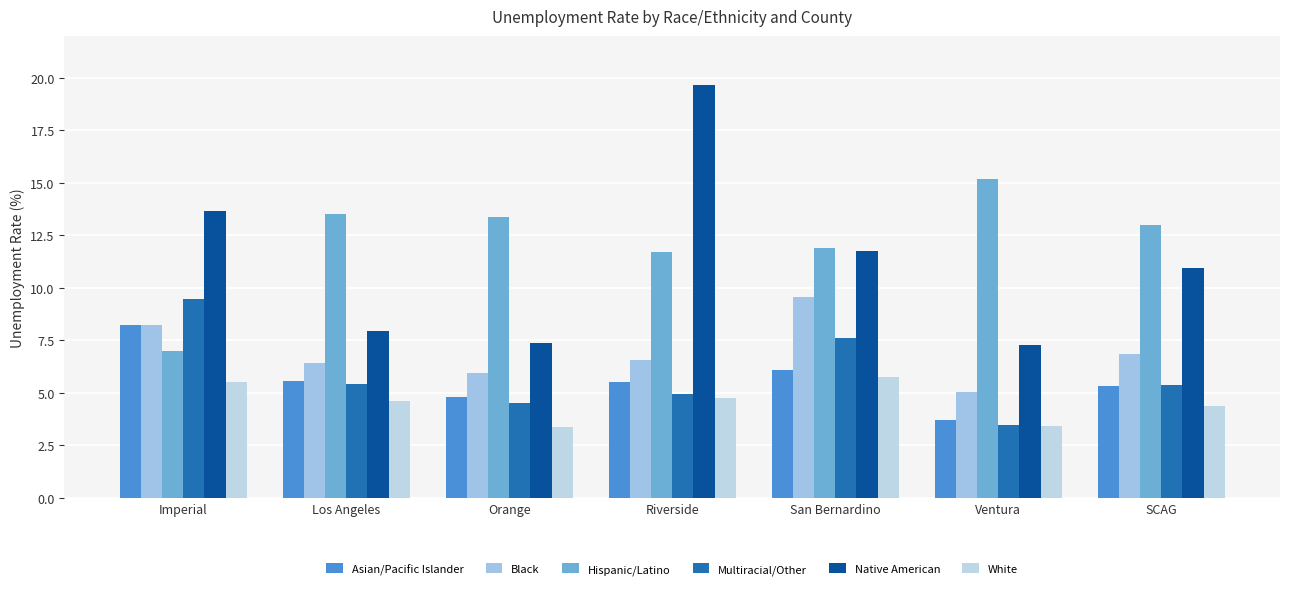

Between Los Angeles and Riverside, which series saw the biggest shift?

Native American